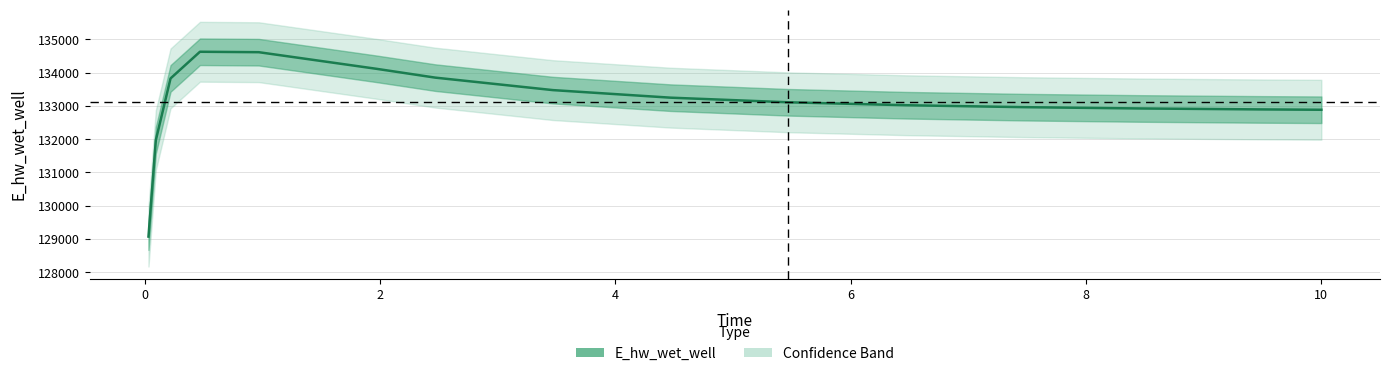

What is the difference between the values at 8 and 10?

227.1